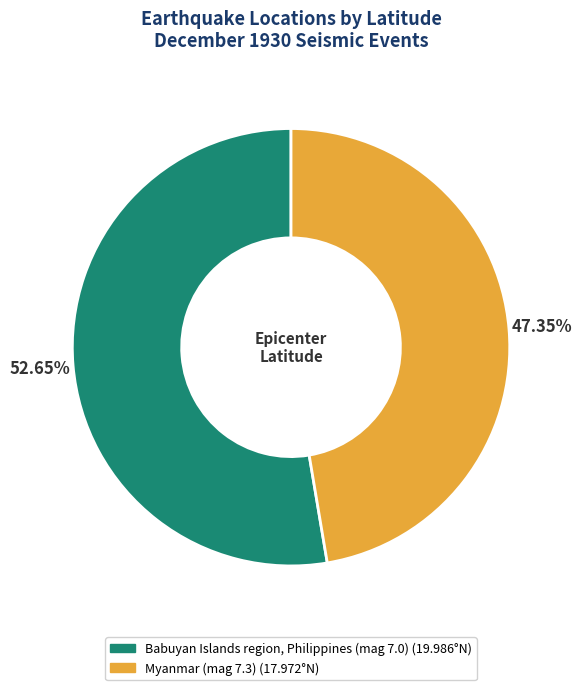

How many slices are in this pie chart?

2